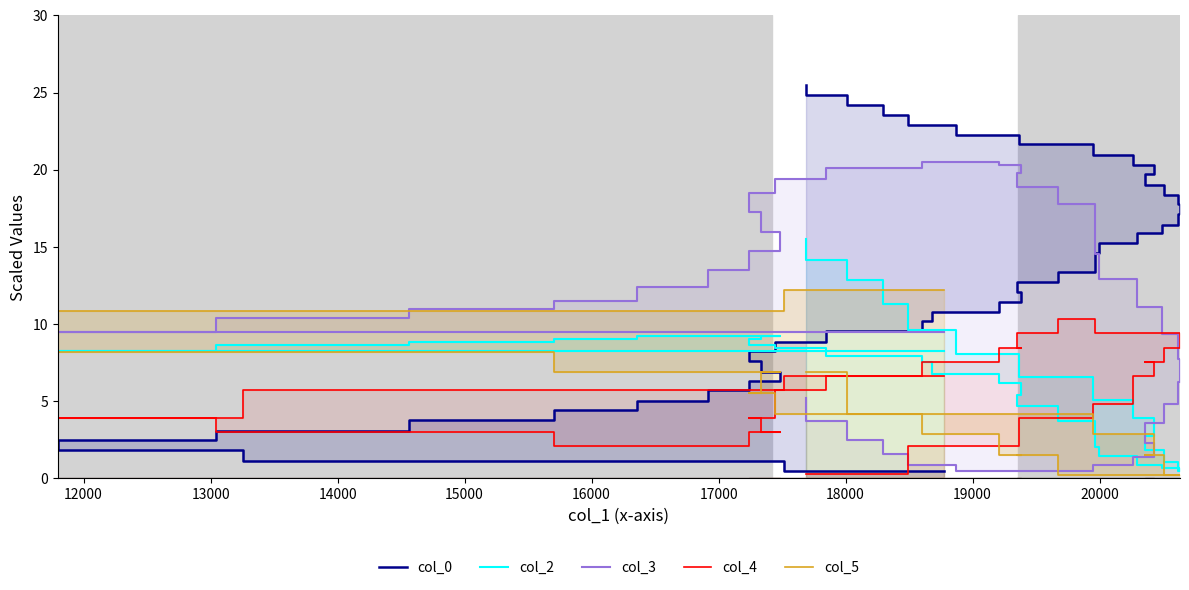

Reading left to right, what are all the values shown in this chart?

col_0: 0.5	1.2	1.8	2.5	3.1	3.8	4.4	5.0	5.7	6.3	6.9	7.6	8.3	8.9	9.5	10.2	10.8	11.4	12.1	12.7	13.4	14.1	14.6	15.3	15.9	16.4	17.1	17.8	18.3	19.0	19.7	20.3	21.0	21.6	22.3	22.9	23.6	24.2	24.8	25.5
col_2: 8.3	8.3	8.3	8.3	8.7	8.9	9.0	9.2	9.2	9.2	9.2	9.0	8.7	8.5	7.9	7.5	6.8	6.2	5.4	4.7	3.7	3.0	2.0	1.4	0.9	0.7	0.5	0.7	1.1	1.8	2.8	3.9	5.1	6.6	8.1	9.6	11.3	12.8	14.2	15.5
col_3: 9.5	9.5	9.5	9.5	10.4	11.0	11.5	12.4	13.5	14.7	16.0	17.3	18.5	19.4	20.1	20.5	20.5	20.3	19.8	18.9	17.8	16.4	14.6	12.9	11.1	9.3	7.7	6.3	4.8	3.6	2.3	1.4	0.9	0.5	0.5	0.9	1.6	2.5	3.7	5.2
col_4: 6.7	5.8	3.9	3.9	3.0	3.0	2.1	2.1	2.1	3.0	3.0	3.9	3.9	5.8	6.7	7.6	7.6	8.5	8.5	9.4	10.3	10.3	9.4	9.4	9.4	9.4	9.4	8.5	8.5	7.6	7.6	6.7	4.8	3.9	2.1	2.1	0.3	0.3	0.3	0.3
col_5: 12.2	10.9	10.9	8.2	8.2	8.2	6.9	6.9	6.9	6.9	6.9	5.5	5.5	4.2	4.2	2.9	2.9	1.5	1.5	1.5	0.2	0.2	0.2	0.2	0.2	0.2	0.2	0.2	0.2	1.5	1.5	2.9	2.9	4.2	4.2	4.2	4.2	4.2	6.9	6.9